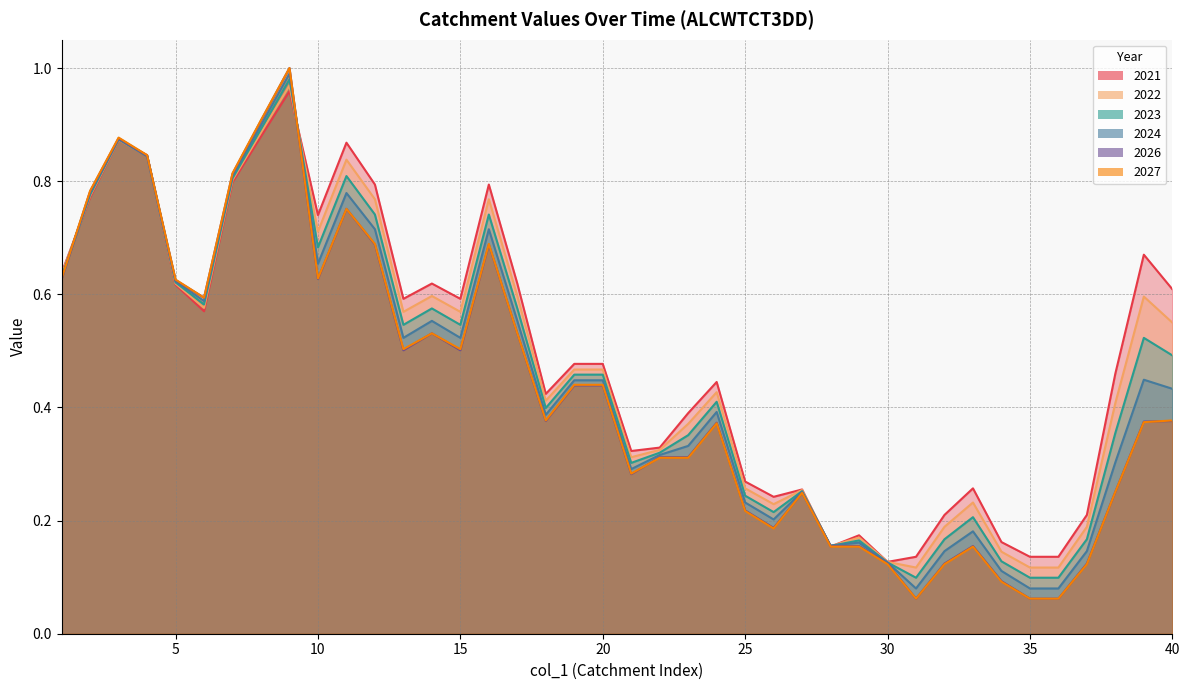

True or false: 2027 has a value of 0.7 at 13.

False